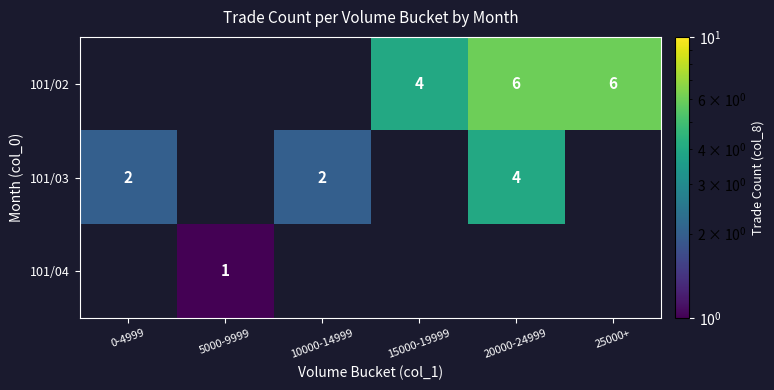

Is the value of 101/03 at 20000-24999 greater than the value of 101/02 at 20000-24999?

No